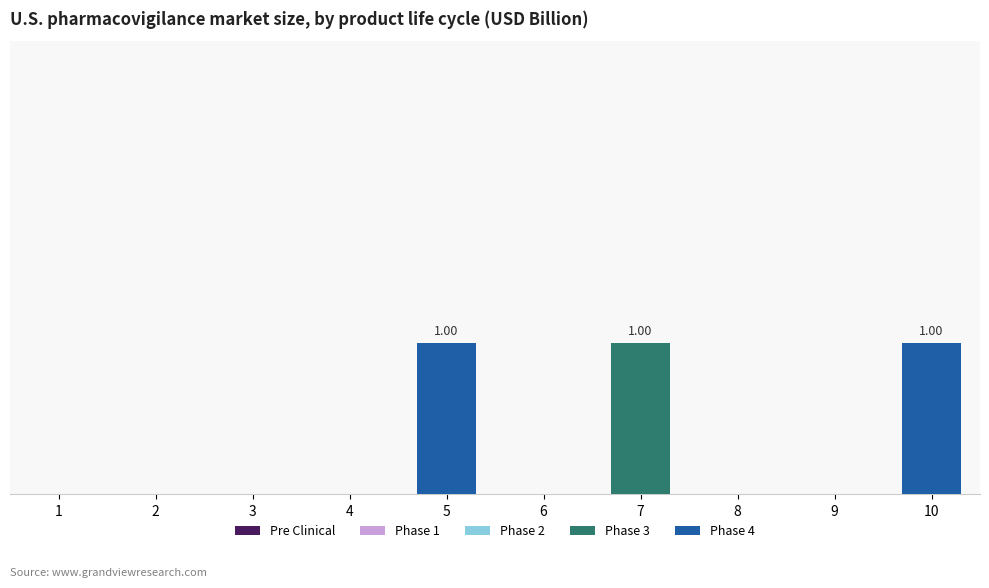

Are the bars horizontal?

No